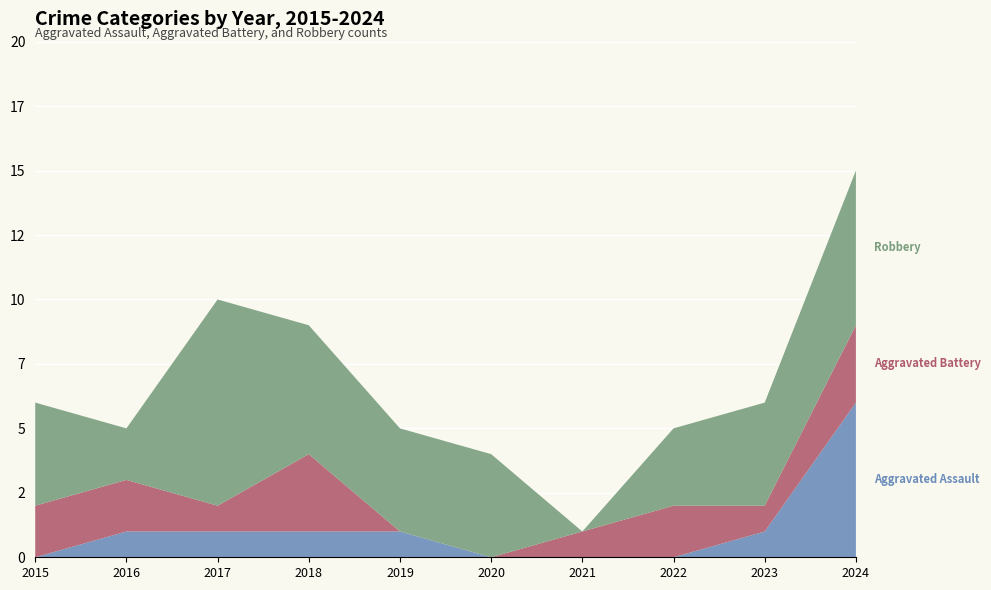

Reading left to right, list all the values displayed in this chart.

Aggravated Assault: 2015=0	2016=1	2017=1	2018=1	2019=1	2020=0	2021=0	2022=0	2023=1	2024=6
Aggravated Battery: 2015=2	2016=2	2017=1	2018=3	2019=0	2020=0	2021=1	2022=2	2023=1	2024=3
Robbery: 2015=4	2016=2	2017=8	2018=5	2019=4	2020=4	2021=0	2022=3	2023=4	2024=6